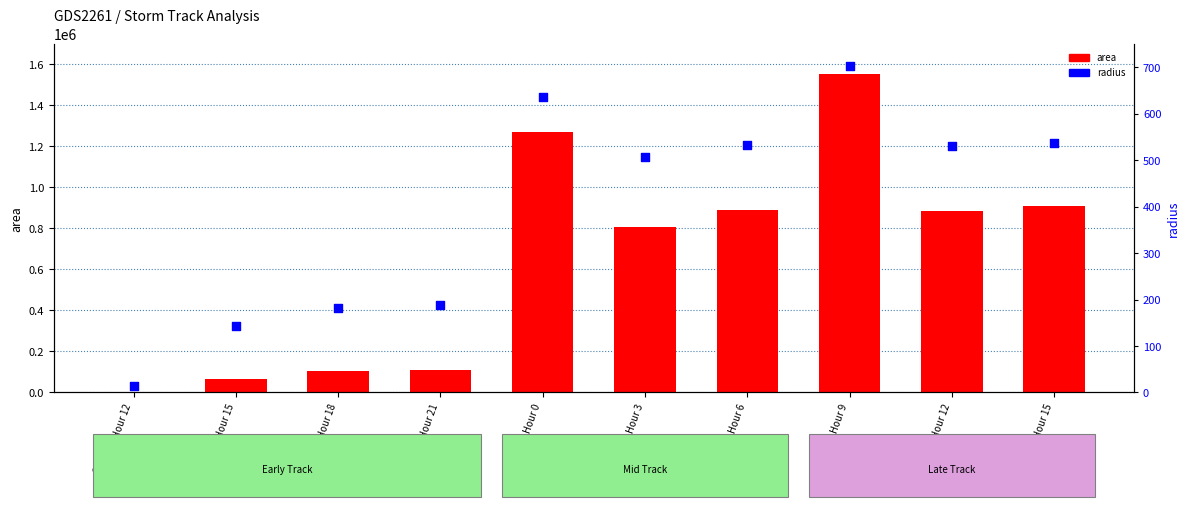

What are all the series names shown in the legend?

area, radius